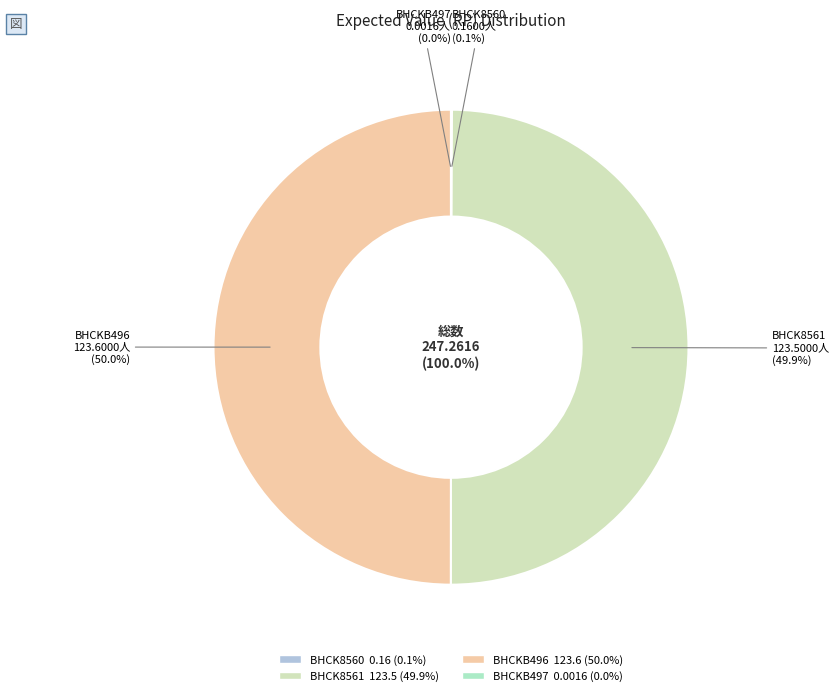

Which category has the smallest portion of the pie?

BHCKB497